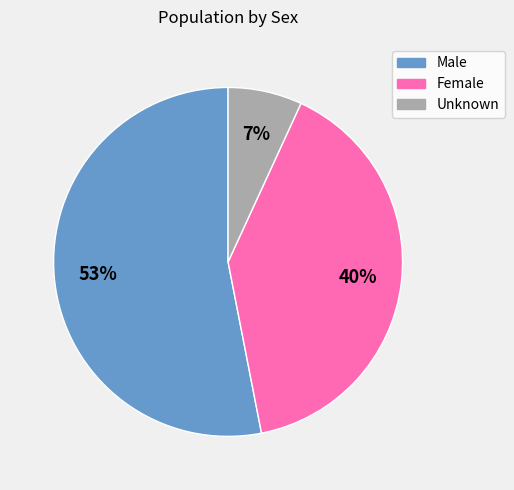

To the nearest percent, what is the difference between the largest and smallest slice percentages?

46%